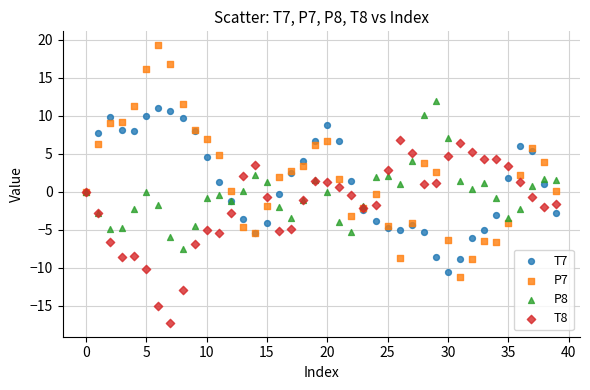

Which series contains the lowest Y value?

T8